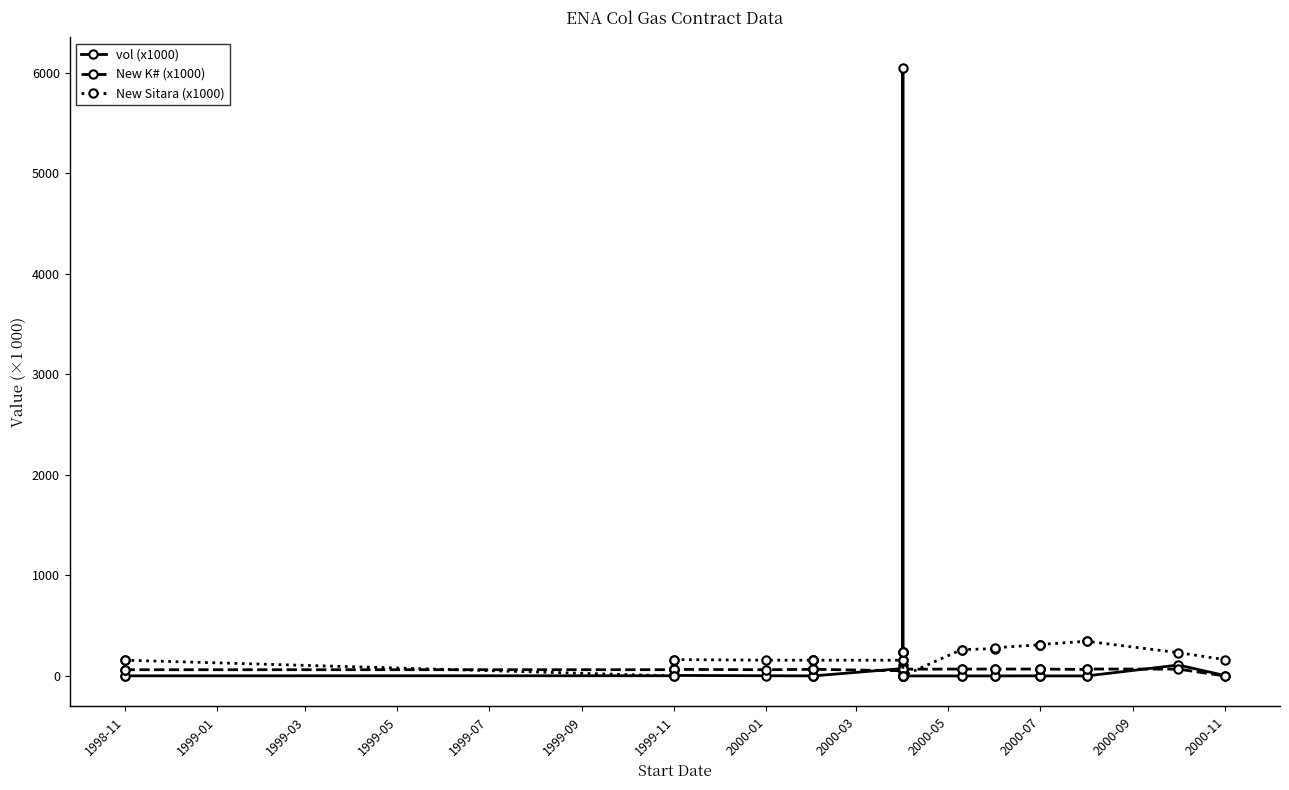

How many data points in New K# (x1000) are above 66?

18